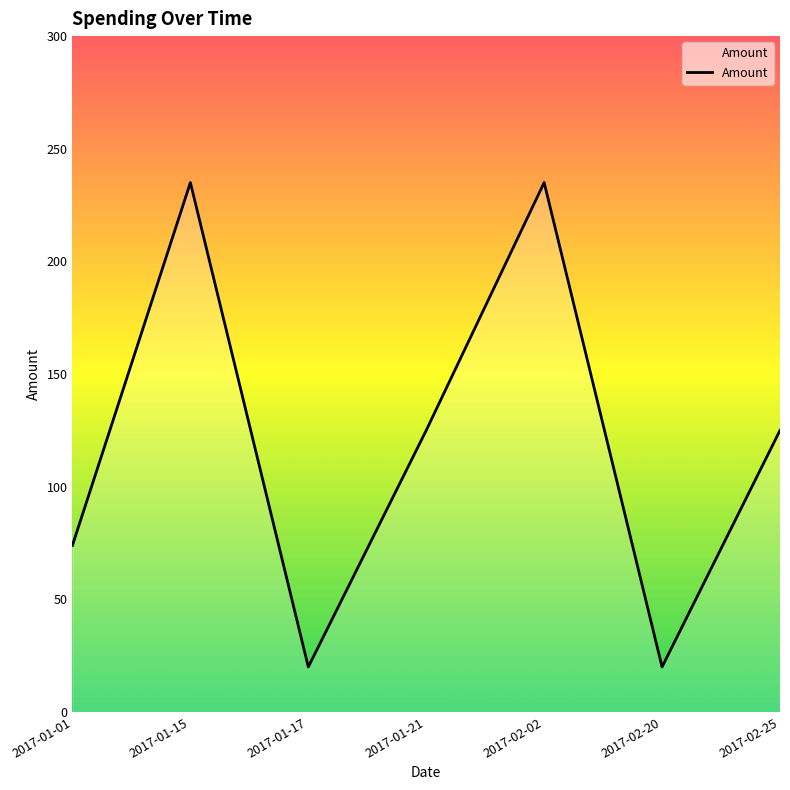

Which has a higher value, 2017-01-01 or 2017-02-25?

2017-02-25